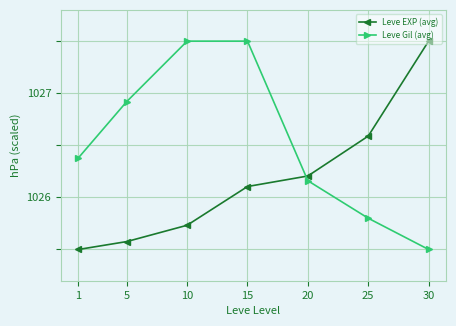

What is the maximum value for Leve Gil (avg)?

1027.5